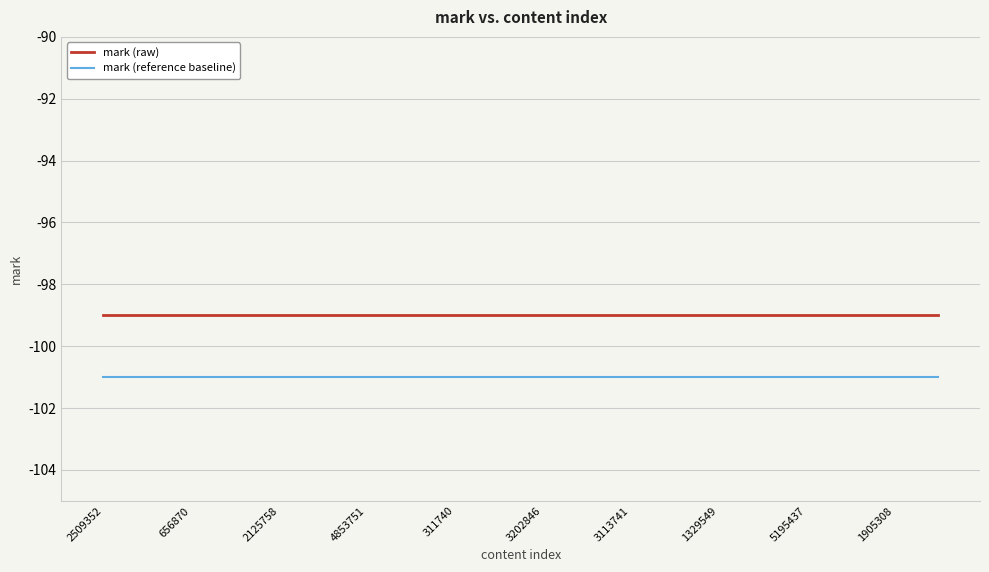

True or false: mark (raw) and mark (reference baseline) cross at least once.

False